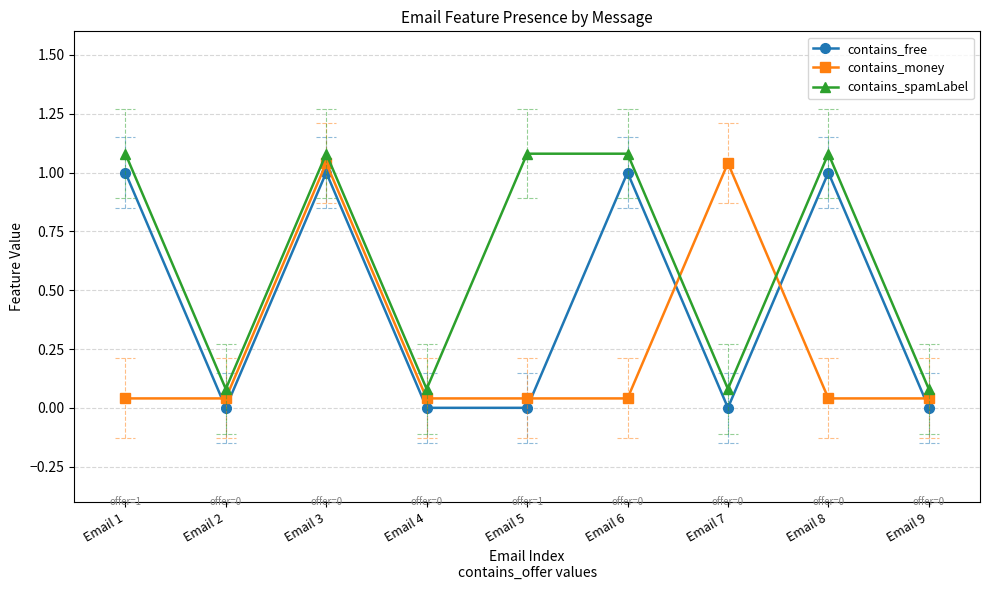

What is the greatest value displayed?

1.1